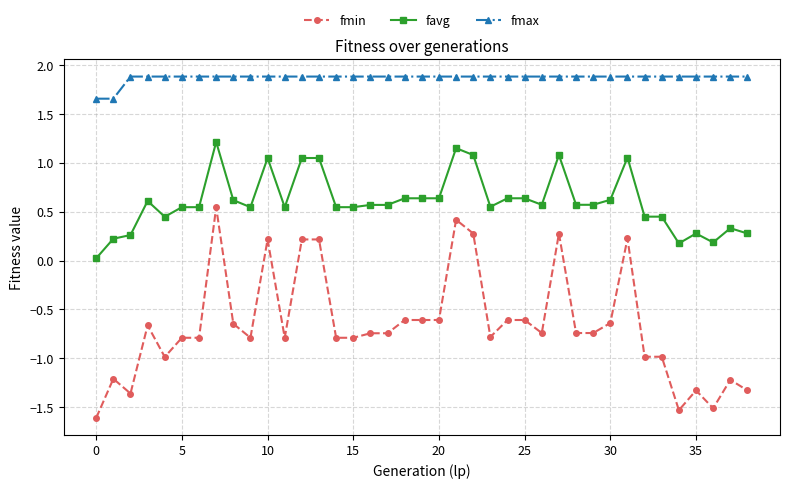

True or false: favg and fmin cross at least once.

False